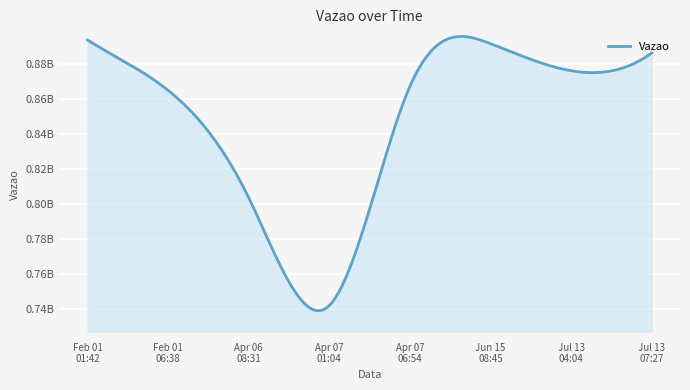

Rank the categories by value from highest to lowest.

2024-02-01 01:42:20, 2024-06-15 08:45:25, 2024-07-13 07:27:08, 2024-07-13 04:04:42, 2024-04-07 06:54:38, 2024-02-01 06:38:29, 2024-04-06 08:31:58, 2024-04-07 01:04:15